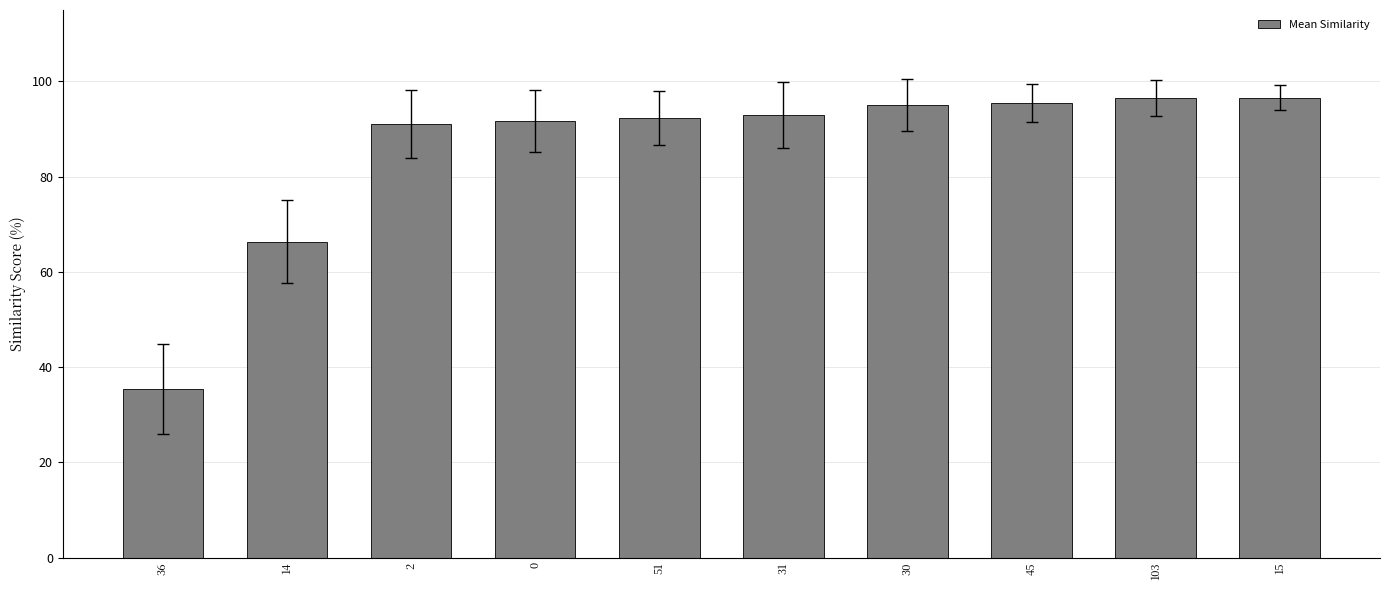

What is the value of the 4th bar from the left?

91.8